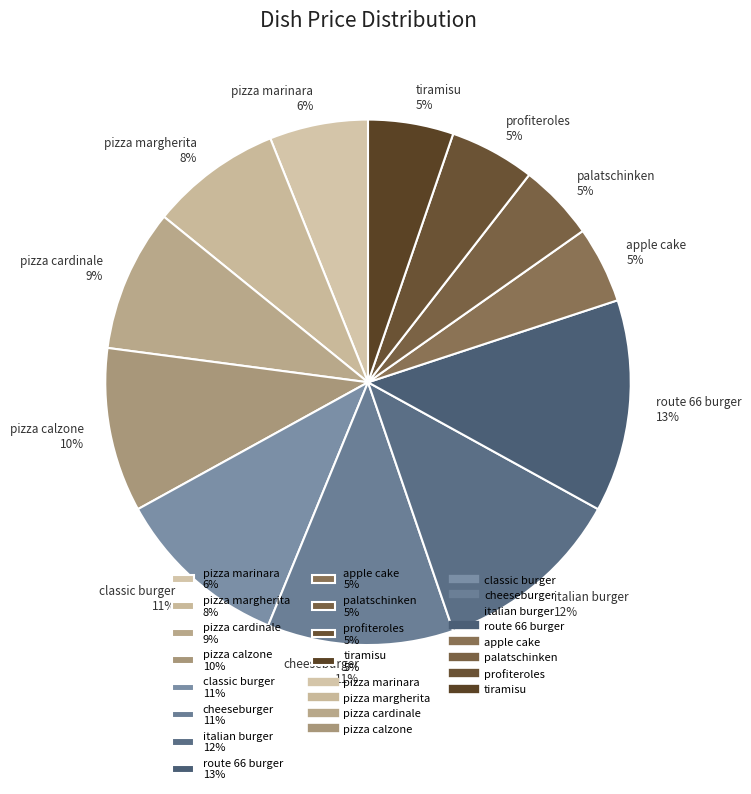

What is the ratio of the value at pizza calzone to the value at pizza marinara?

1.7